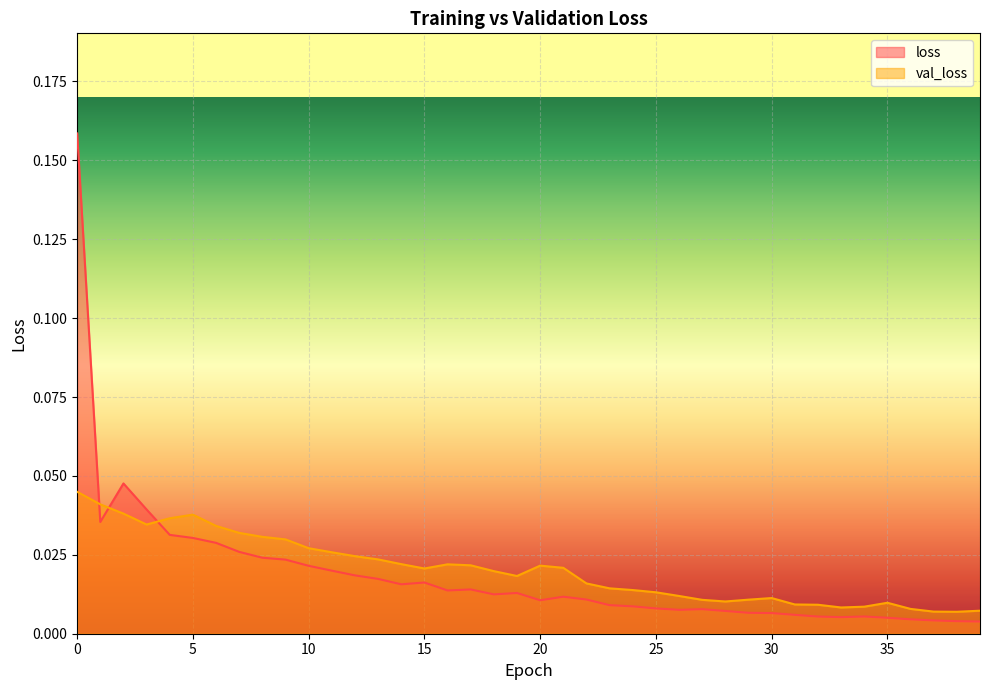

At 8, list the series in order from largest to smallest.

val_loss, loss